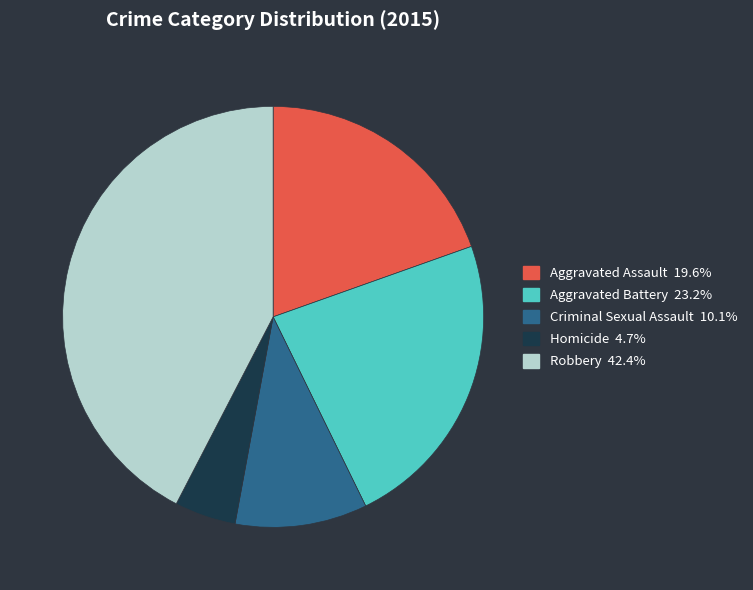

Does any single category account for the majority?

No